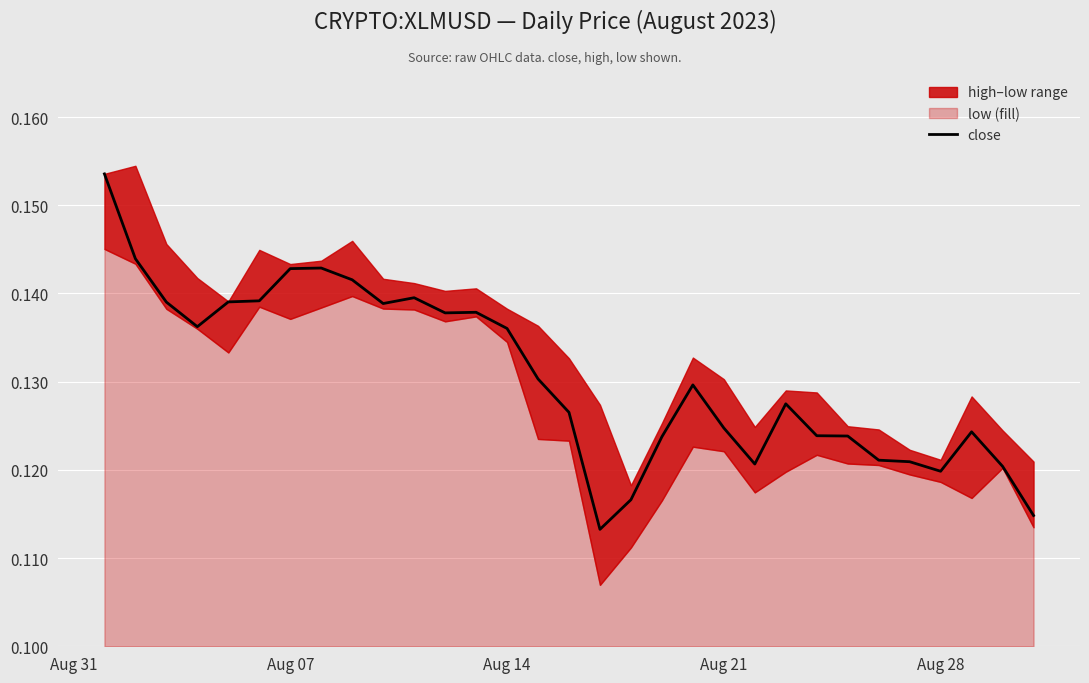

What is the sum of all values?

4.1